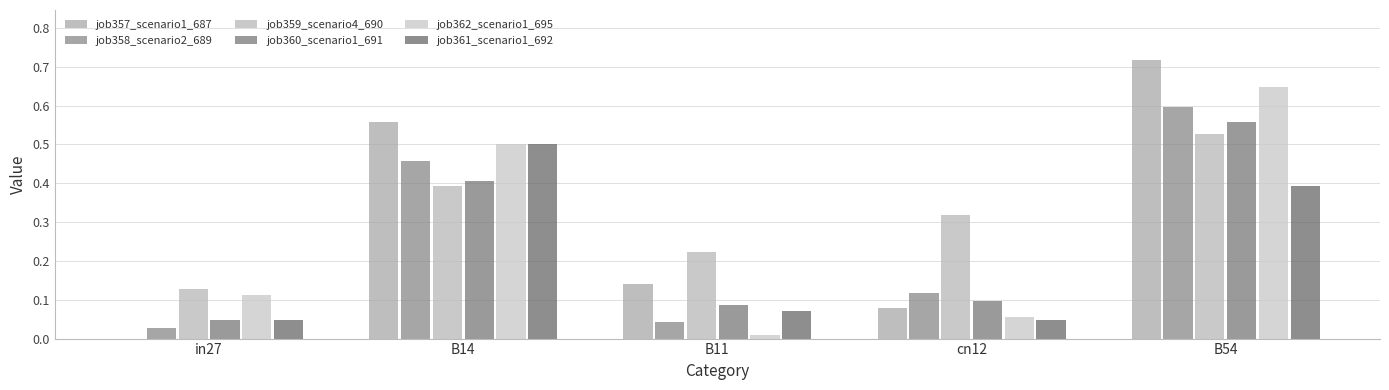

Count the number of categories in the chart.

5